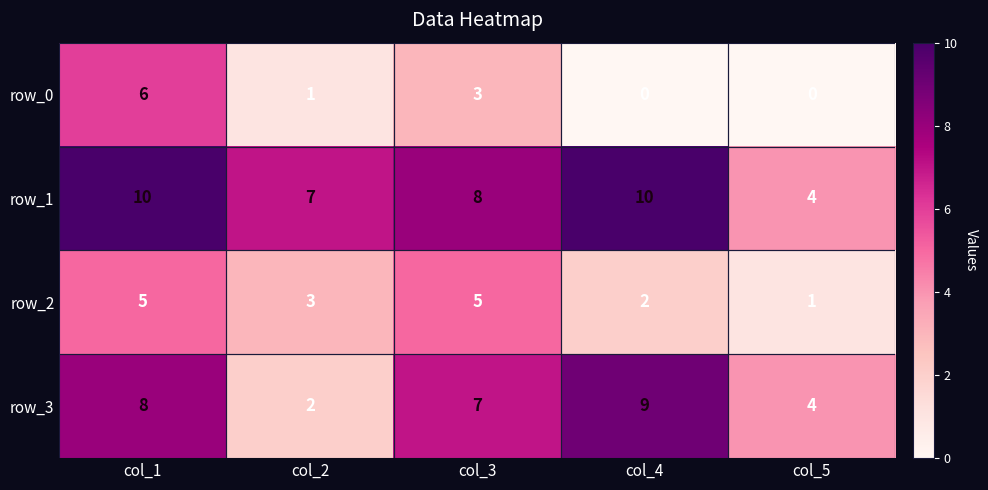

Reading left to right, list all the values displayed in this chart.

row_0: 6	1	3	0	0
row_1: 10	7	8	10	4
row_2: 5	3	5	2	1
row_3: 8	2	7	9	4